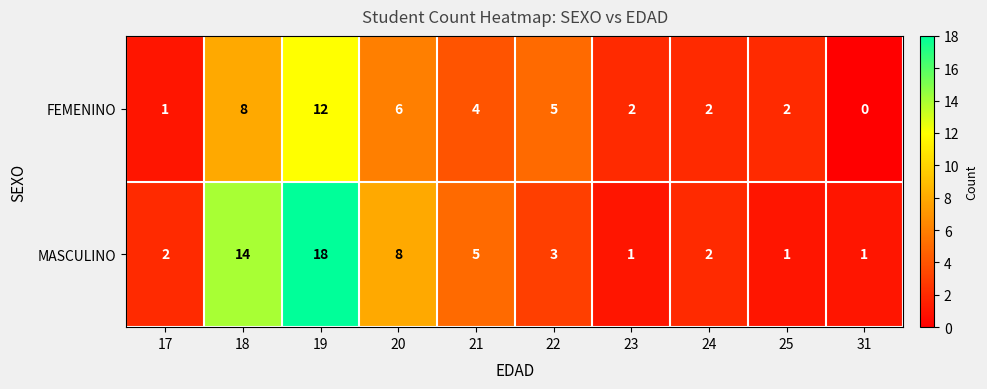

What is the difference between the highest and lowest values at 20?

2